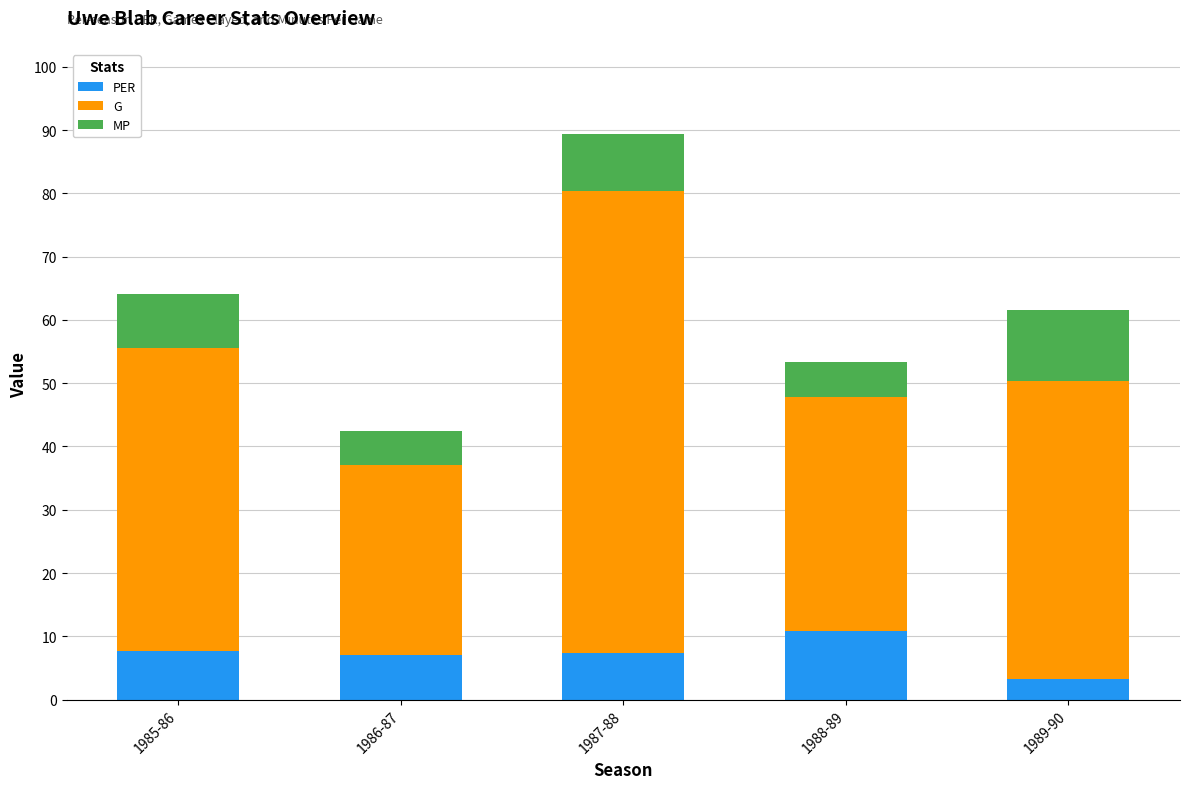

What is the average value of the PER series?

7.2